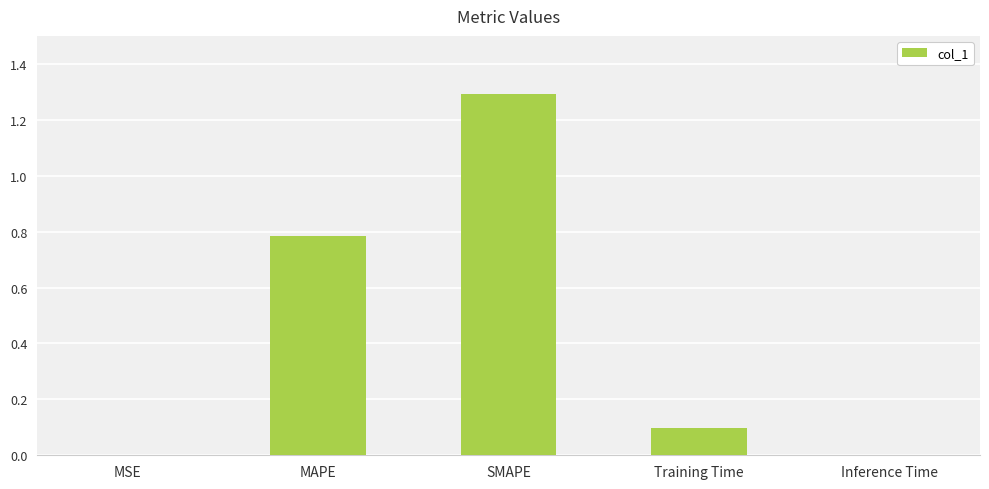

True or false: the data shows 0.1 at Training Time.

True